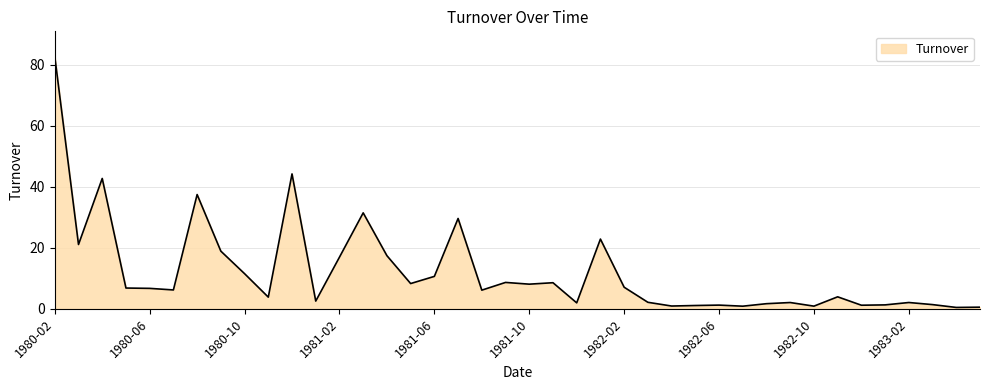

What is the greatest value displayed?

82.7